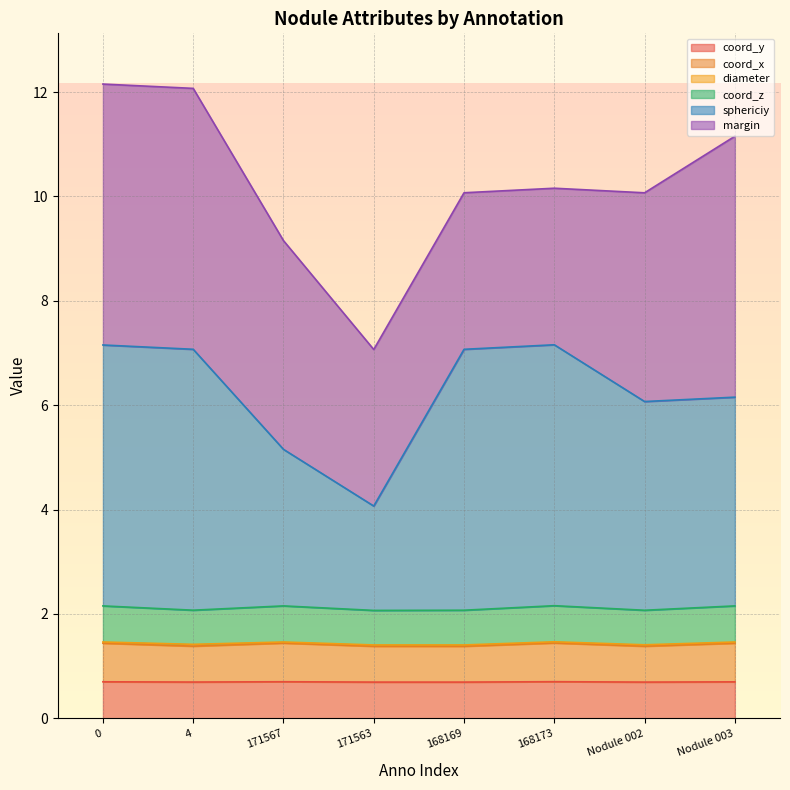

What is the highest value of the coord_y series?

0.7